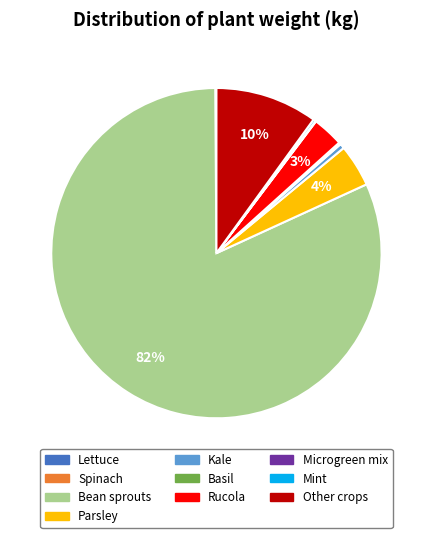

True or false: Other crops accounts for 10% of the total.

True